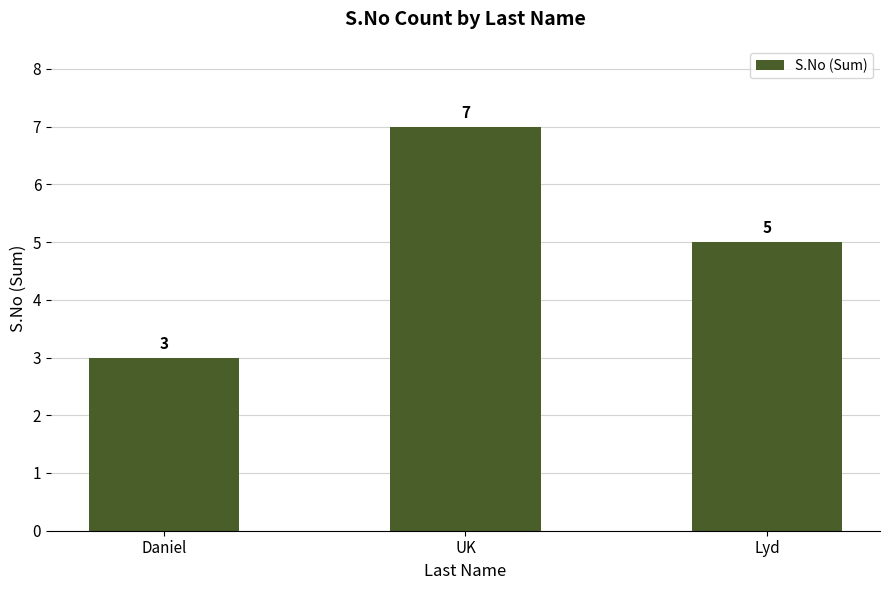

Rank the categories by value from lowest to highest.

Daniel, Lyd, UK